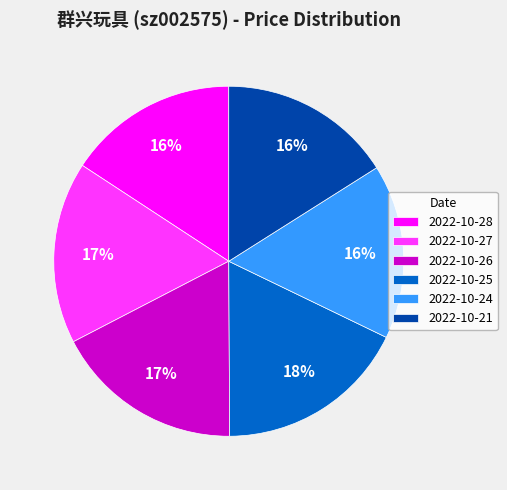

True or false: 2022-10-28 accounts for 22% of the total.

False